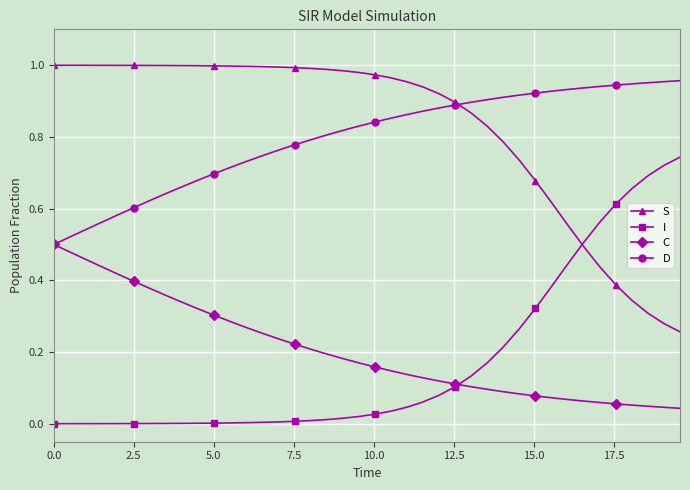

True or false: I and C intersect in this chart.

True